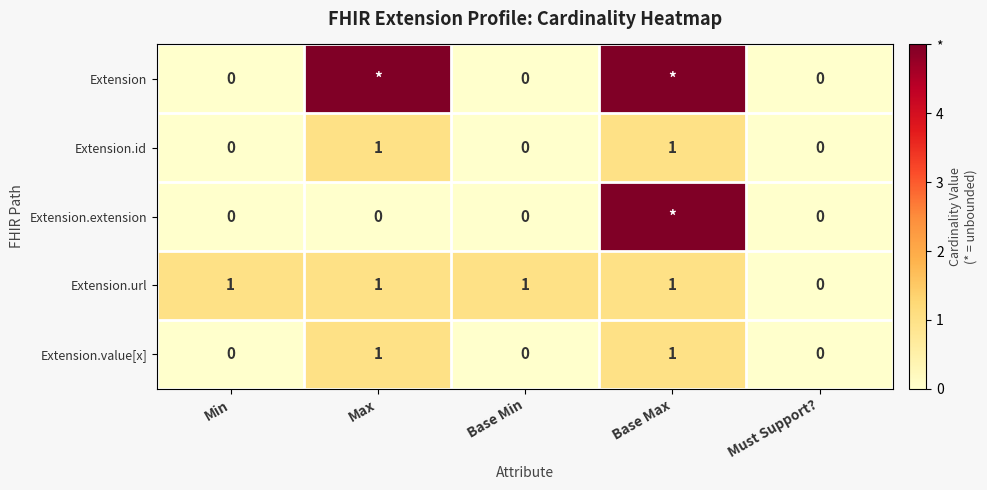

True or false: Extension.id has a value of 0 at Must Support?.

True